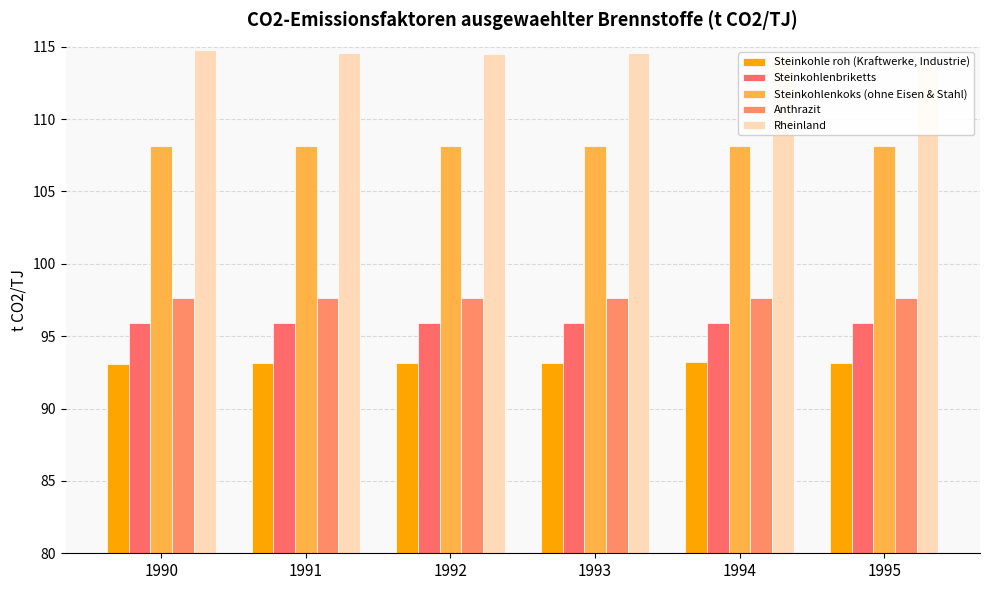

What is the difference between the highest and lowest values at 1995?

20.8